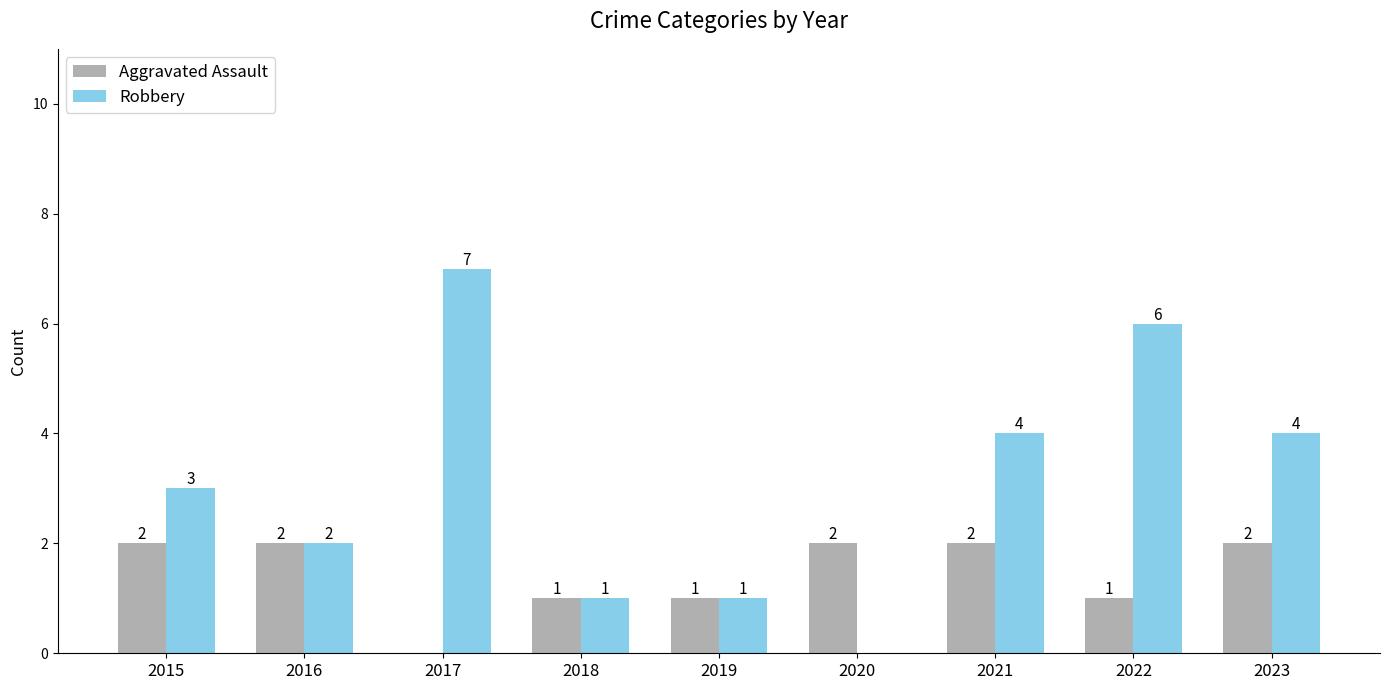

Read the Robbery value at 2019.

1